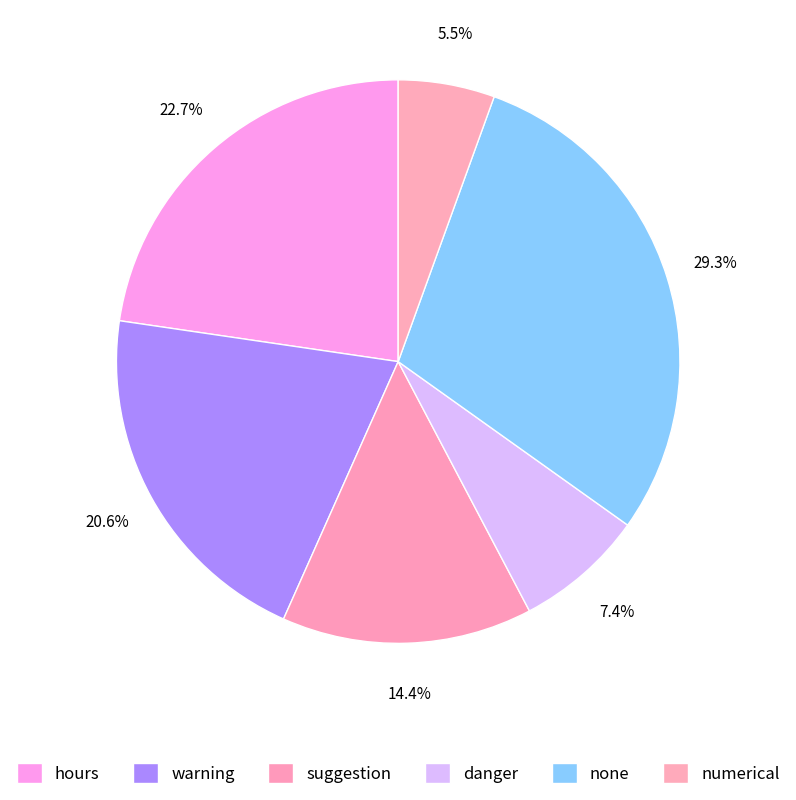

Is the sum of danger and numerical greater than half?

No